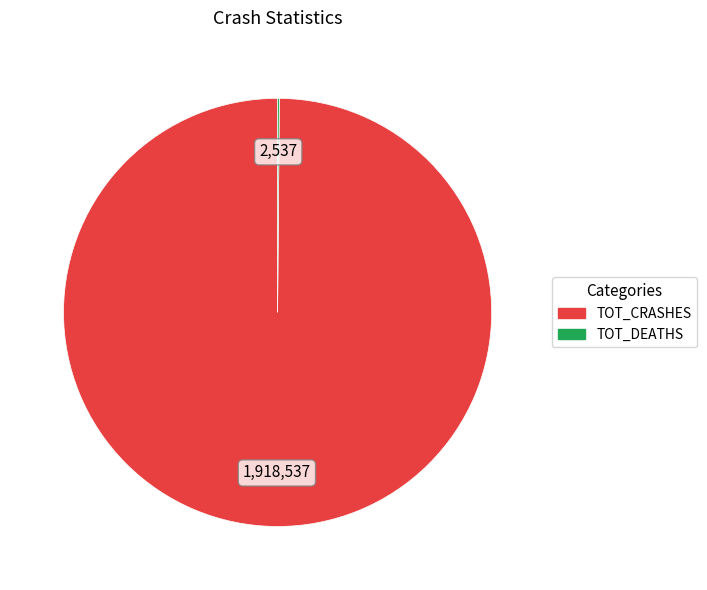

Which slice is the largest?

TOT_CRASHES